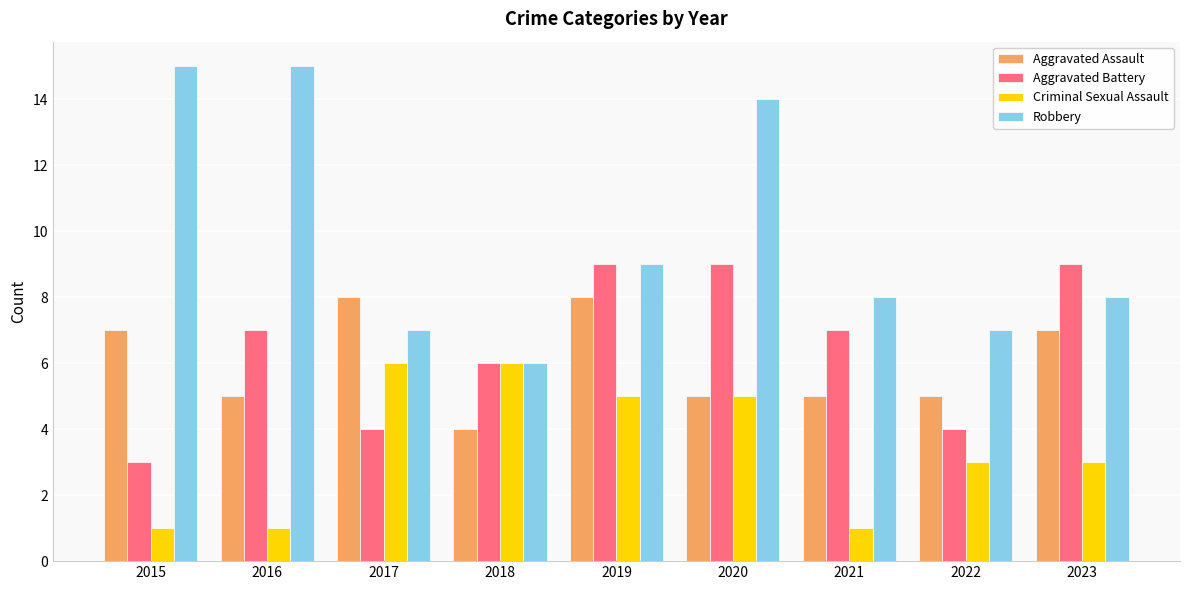

Reading left to right, transcribe all the data shown in this chart.

Aggravated Assault: 2015=7	2016=5	2017=8	2018=4	2019=8	2020=5	2021=5	2022=5	2023=7
Aggravated Battery: 2015=3	2016=7	2017=4	2018=6	2019=9	2020=9	2021=7	2022=4	2023=9
Criminal Sexual Assault: 2015=1	2016=1	2017=6	2018=6	2019=5	2020=5	2021=1	2022=3	2023=3
Robbery: 2015=15	2016=15	2017=7	2018=6	2019=9	2020=14	2021=8	2022=7	2023=8